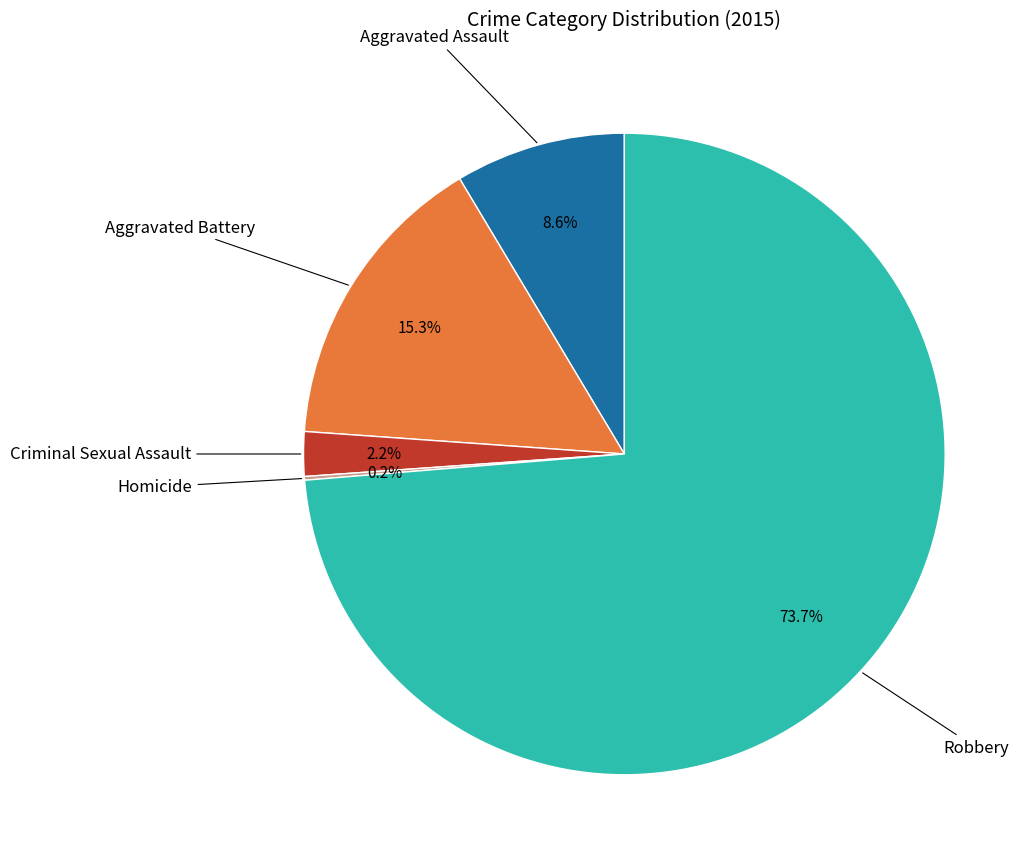

Does any single category account for the majority?

Yes